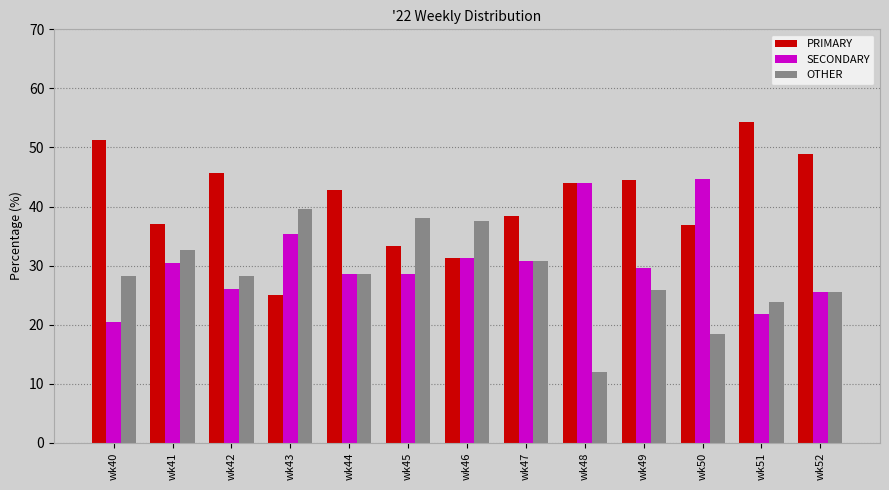

What is the total value across all series at wk52?

100.0